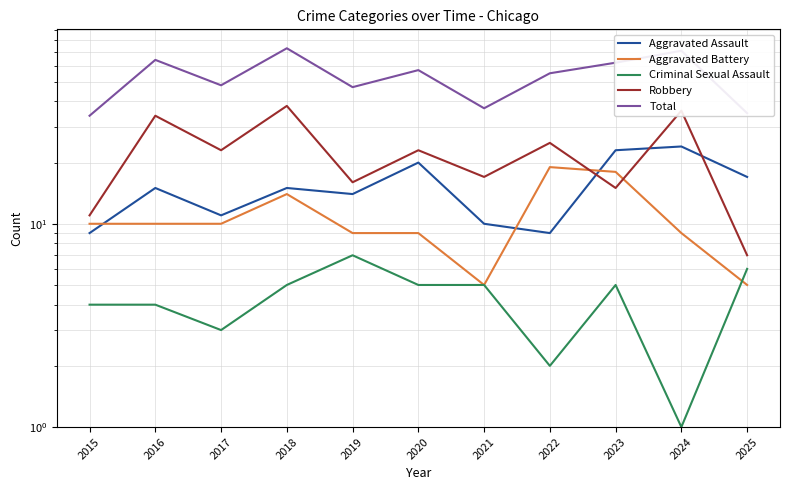

Between 2018 and 2015, which is larger?

2018